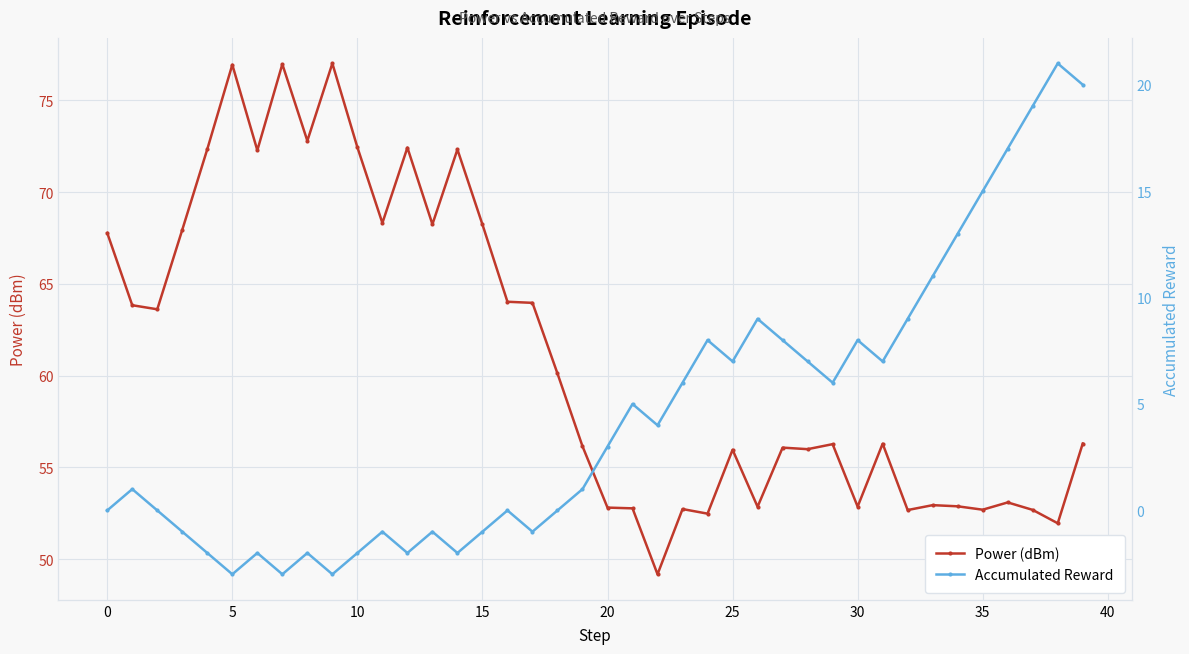

Is it true that Power (dBm) equals 67.8 at 0?

True